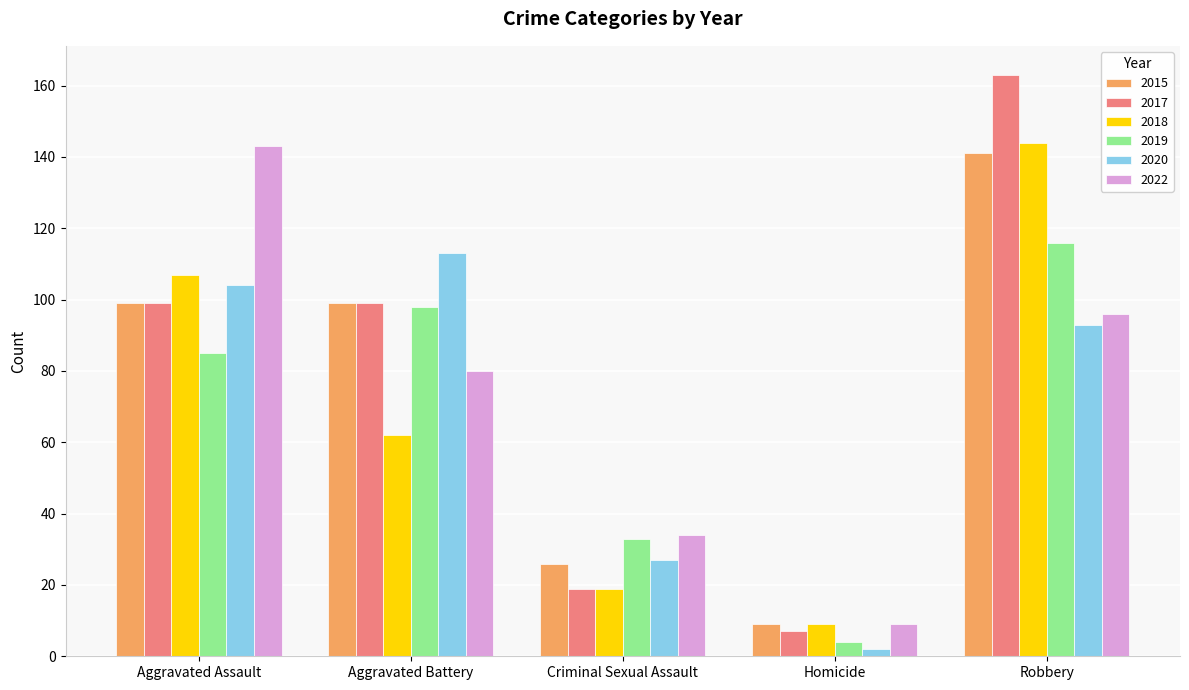

Is the value of 2019 at Aggravated Battery greater than the value of 2015 at Robbery?

No